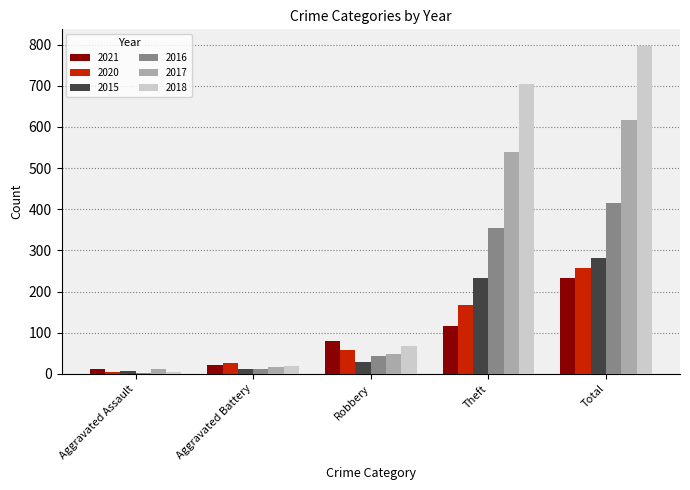

Which series has the widest spread of values?

2018